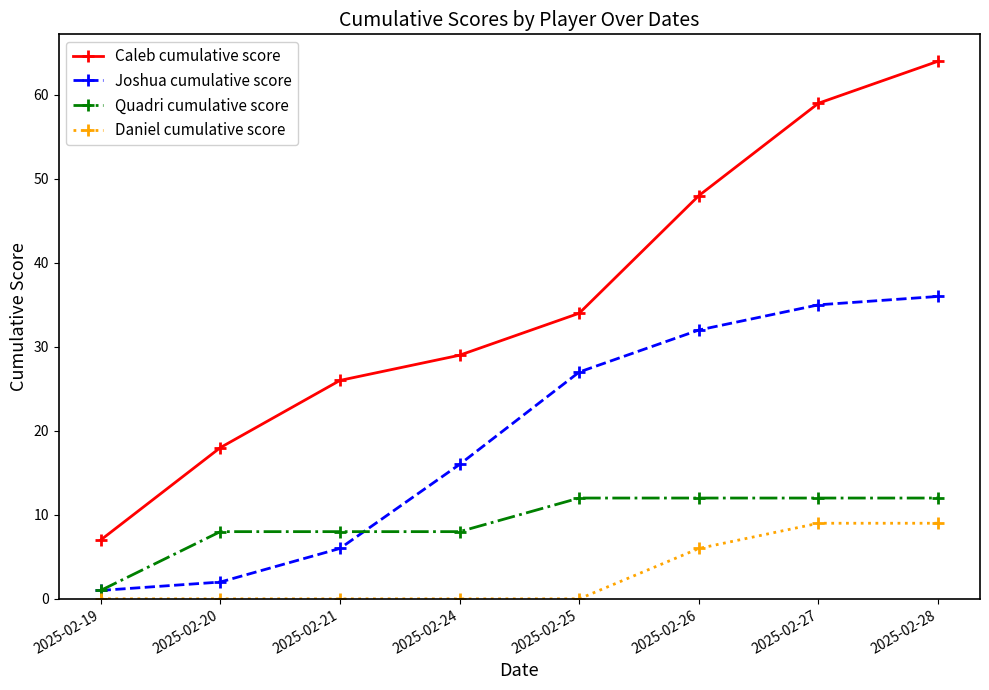

What are all the series names shown in the legend?

Caleb cumulative score, Joshua cumulative score, Quadri cumulative score, Daniel cumulative score